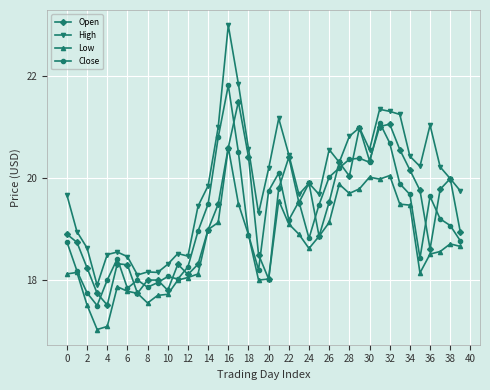

What is the difference between the maximum and second lowest values in the High series?

4.9